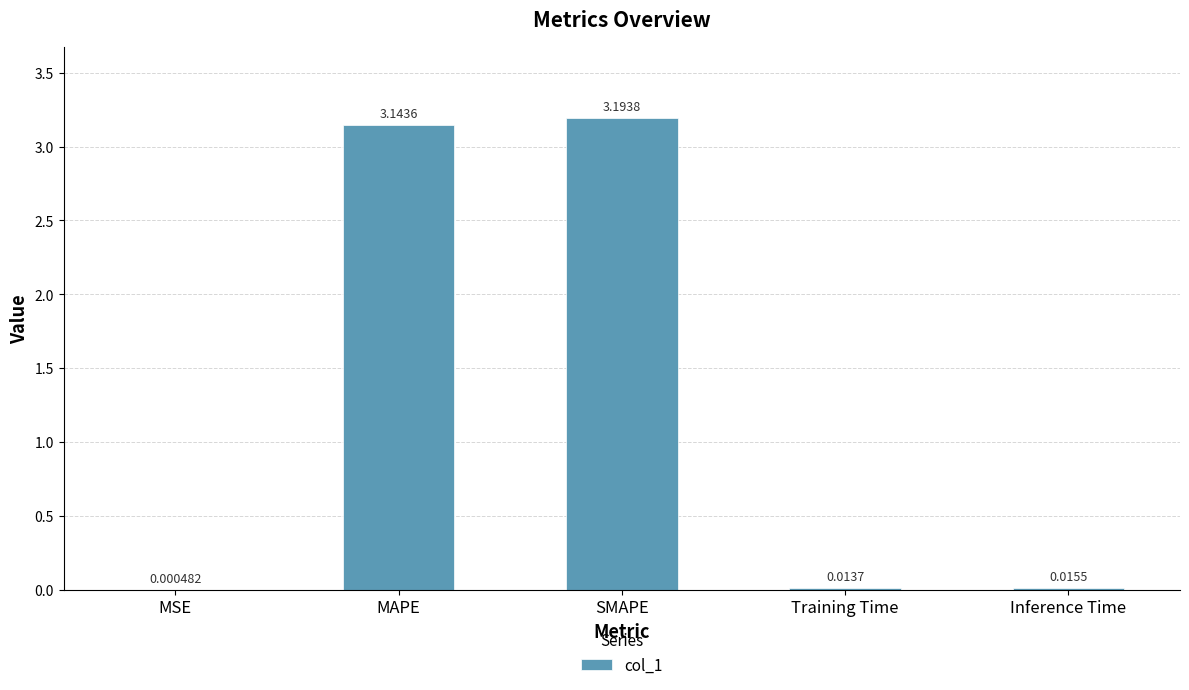

What is the sum of the values at MAPE and SMAPE?

6.3